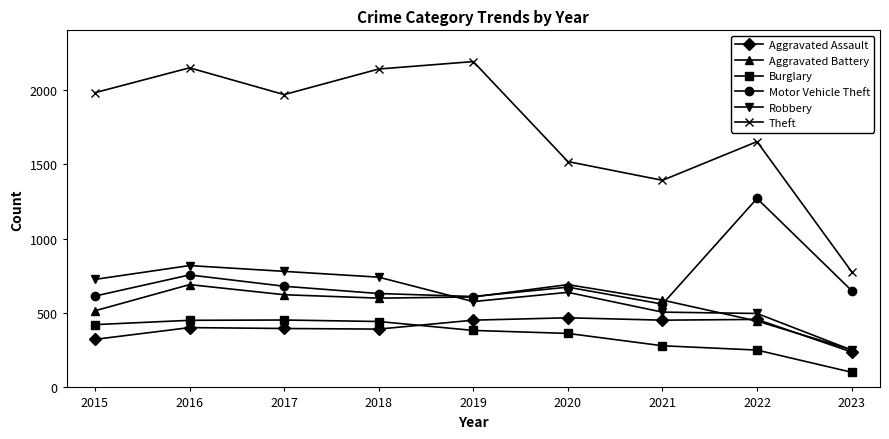

What is the sum of the Motor Vehicle Theft values at 2015 and 2020?

1288